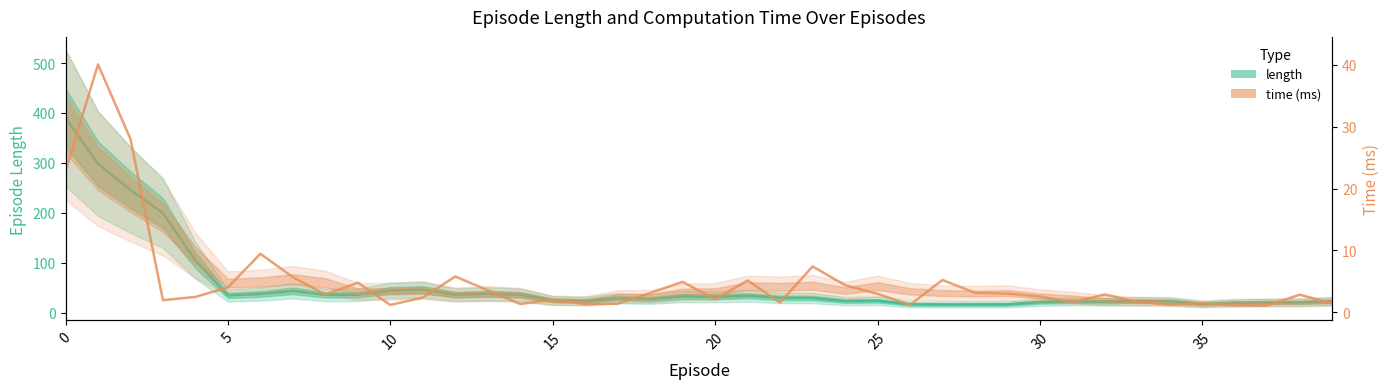

True or false: time (ms) and length cross at least once.

False